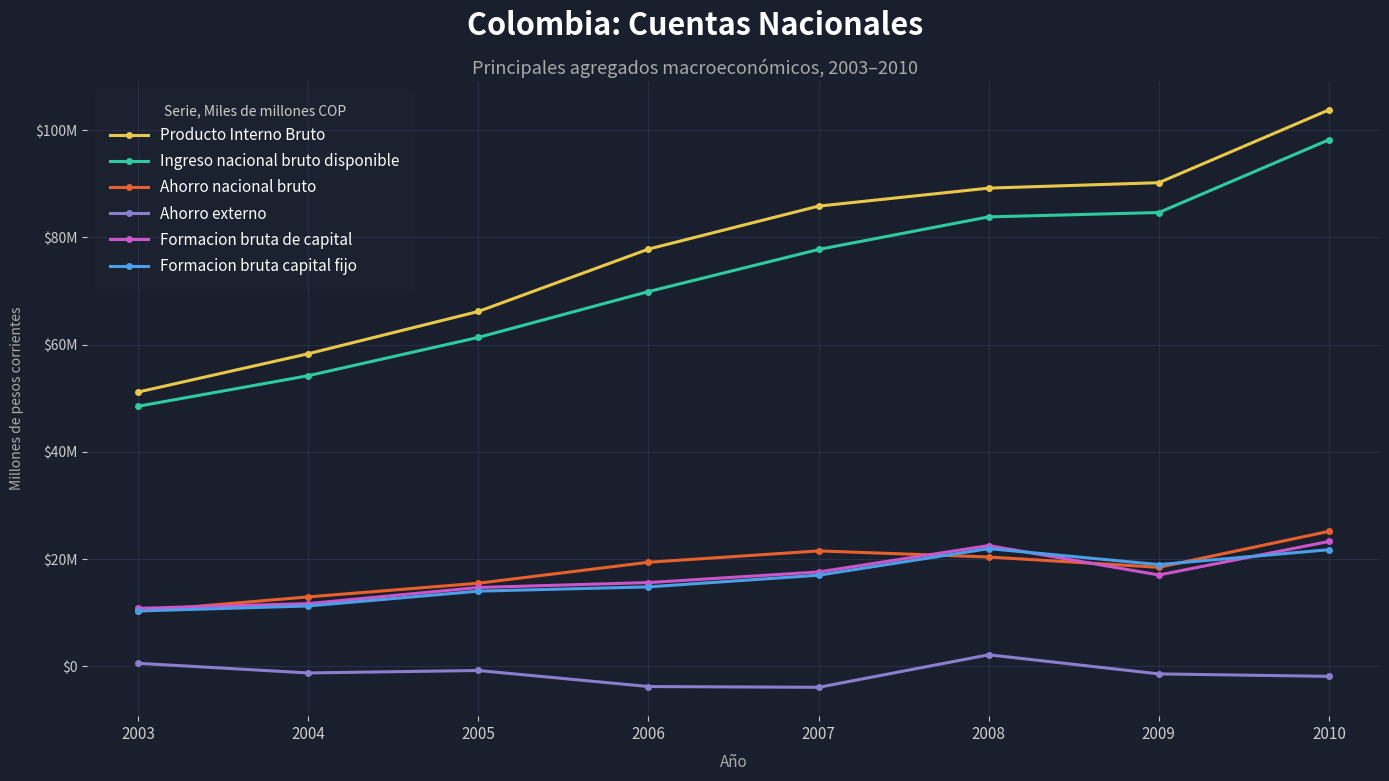

Between 2003 and 2010, which series saw the biggest shift?

Producto Interno Bruto